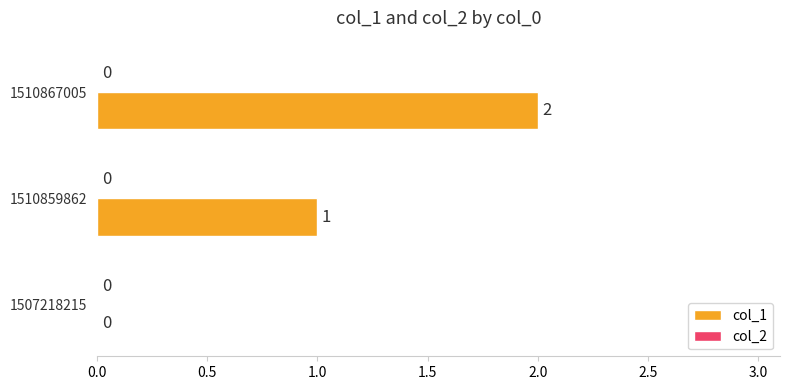

How many values are between 0 and 2?

3